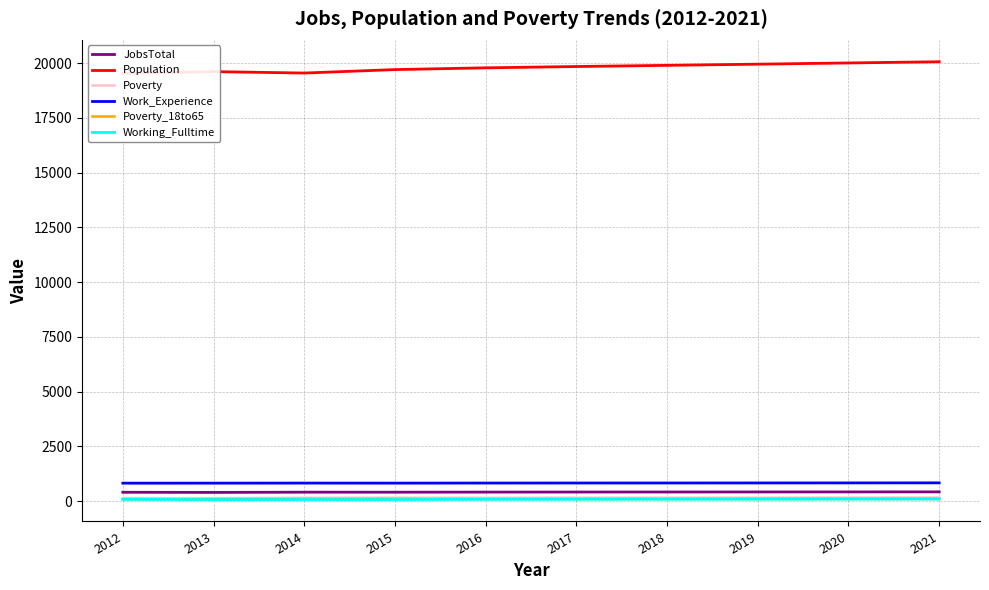

List the labels in order of JobsTotal value, largest first.

2021, 2020, 2019, 2018, 2017, 2016, 2014, 2015, 2012, 2013